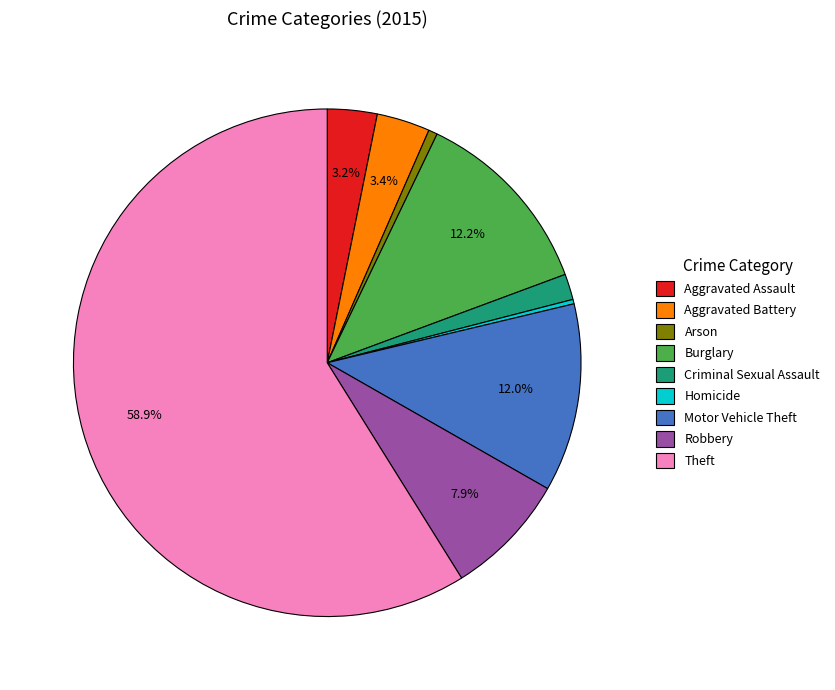

To the nearest percent, what portion does Criminal Sexual Assault represent?

2%